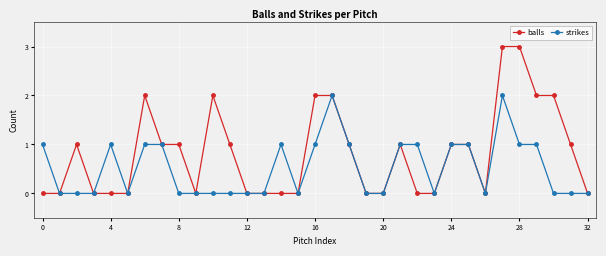

What is the highest value of the balls series?

3